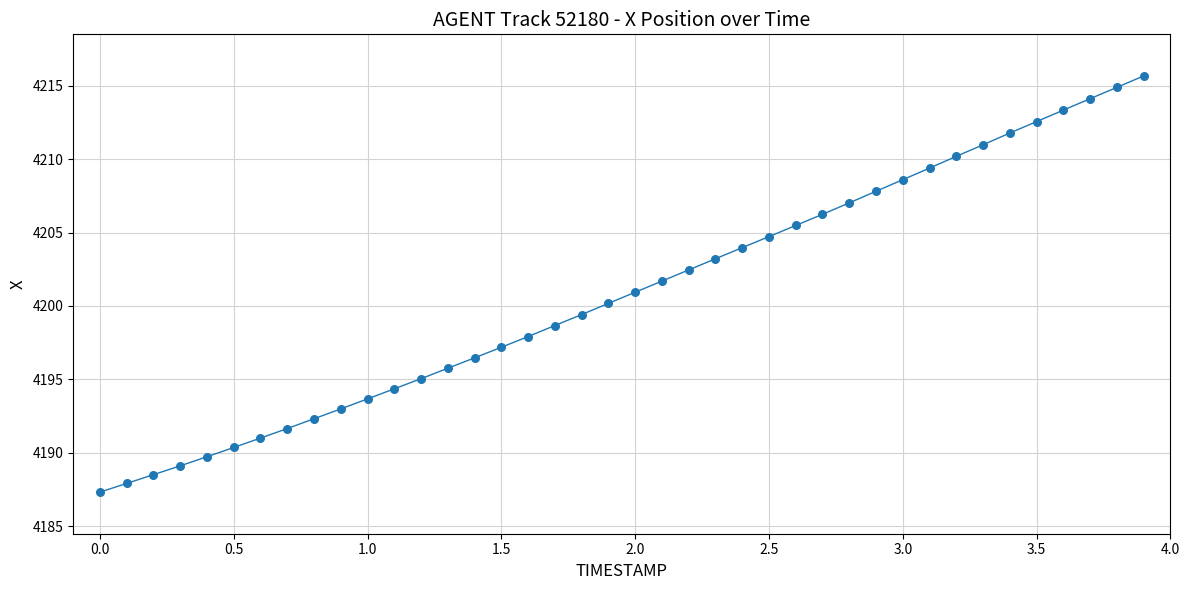

What is the range of X values (max minus min)?

3.9